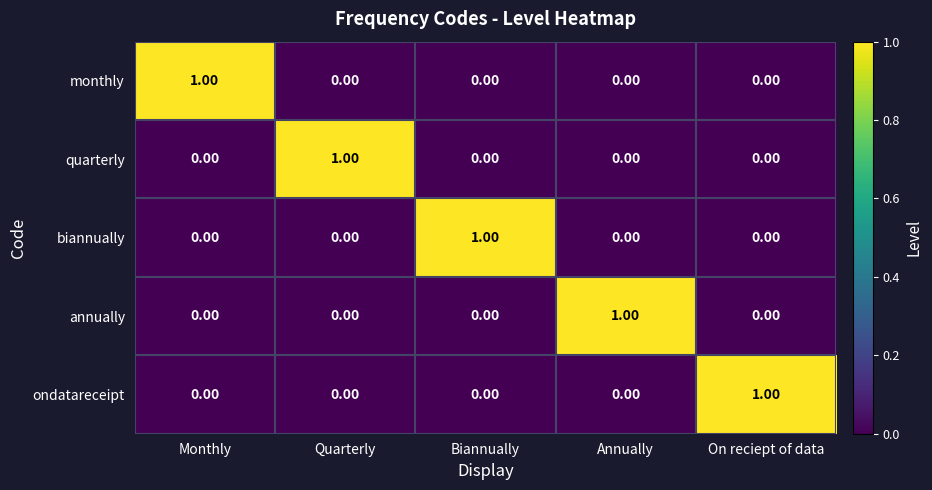

At which label does biannually reach its peak?

Biannually